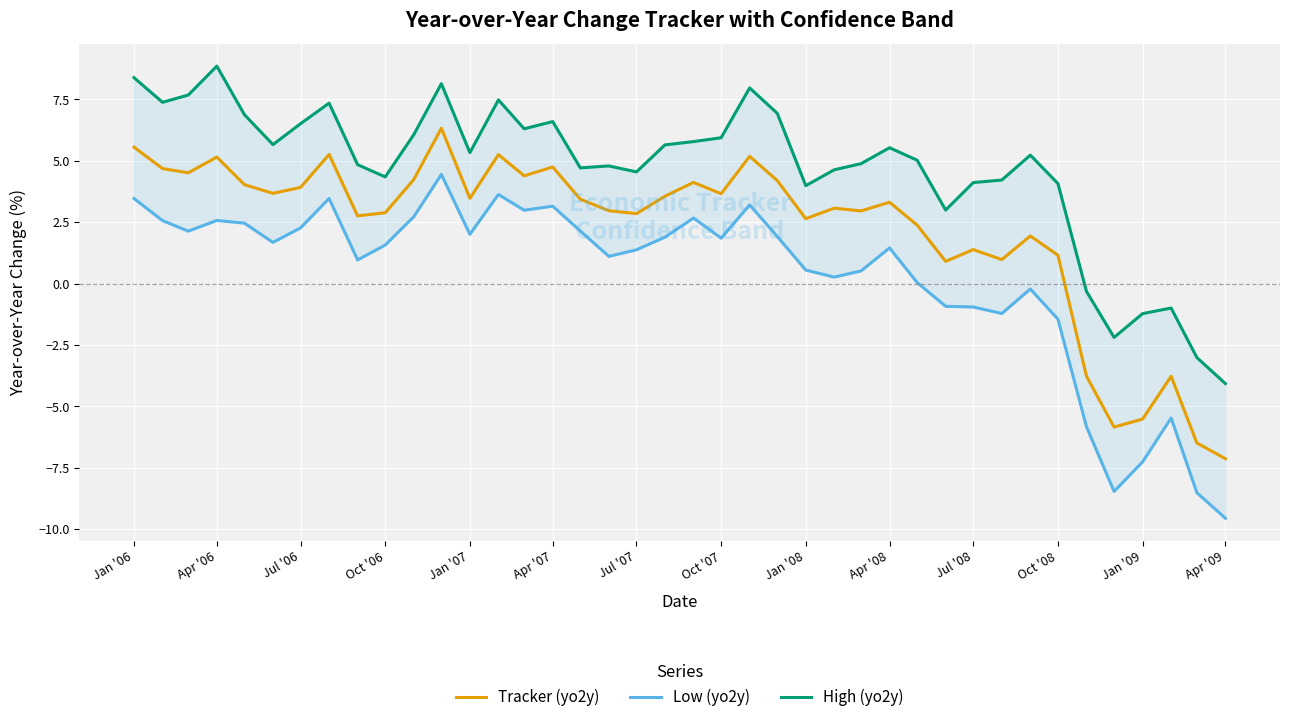

How many interior local peaks does the Low (yo2y) series have?

10